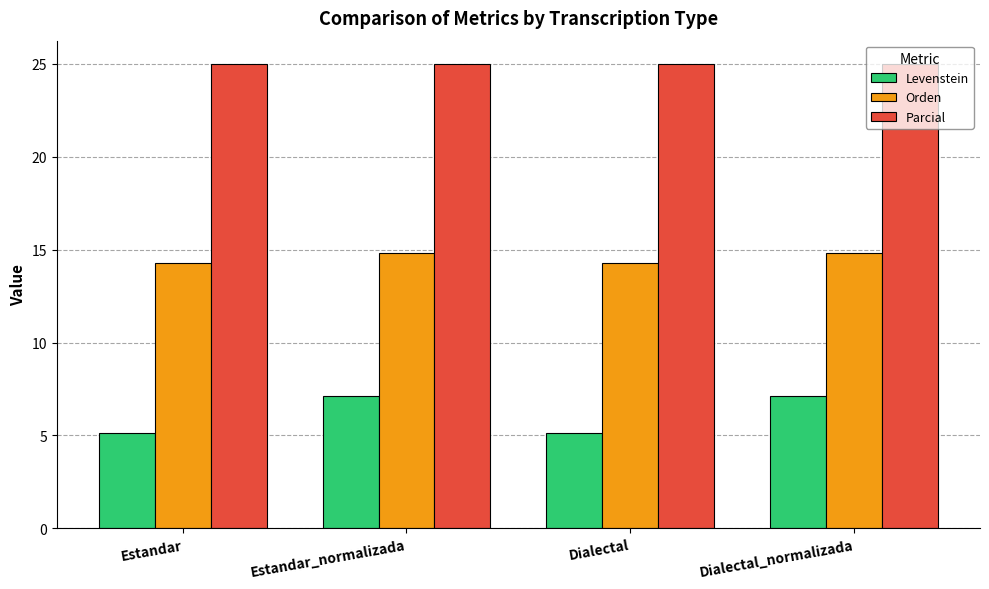

Is it true that Parcial equals 25.0 at Dialectal_normalizada?

True